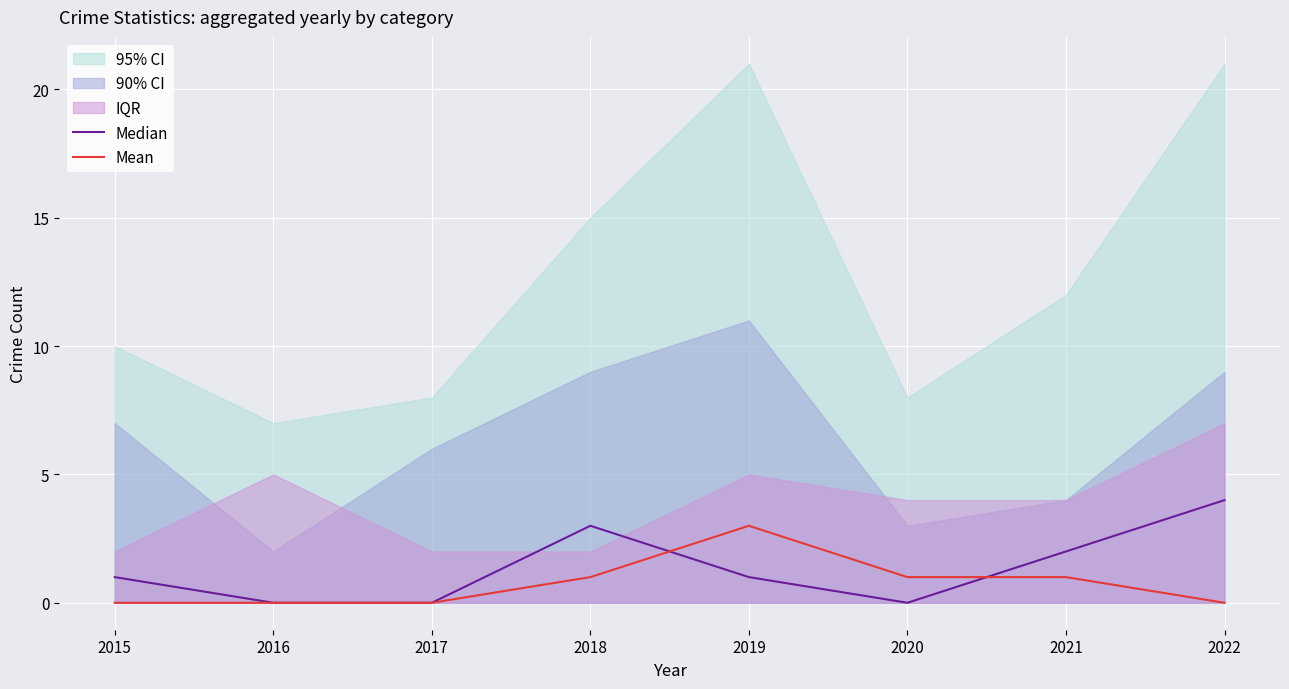

How many lines are shown in the chart?

2